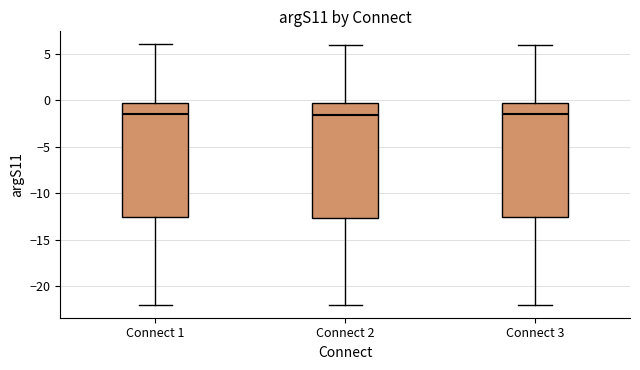

Reading left to right, read every box against the y-axis: the position of its median line, the range the box covers, and the ends of its whiskers. The values are not printed on the chart, so give them approximately, as read against the axis.

Connect 1: median -1.5, box -12.5 to -0.5, whiskers -22.0 to 6.0
Connect 2: median -1.5, box -12.5 to -0.5, whiskers -22.0 to 6.0
Connect 3: median -1.5, box -12.5 to -0.5, whiskers -22.0 to 6.0